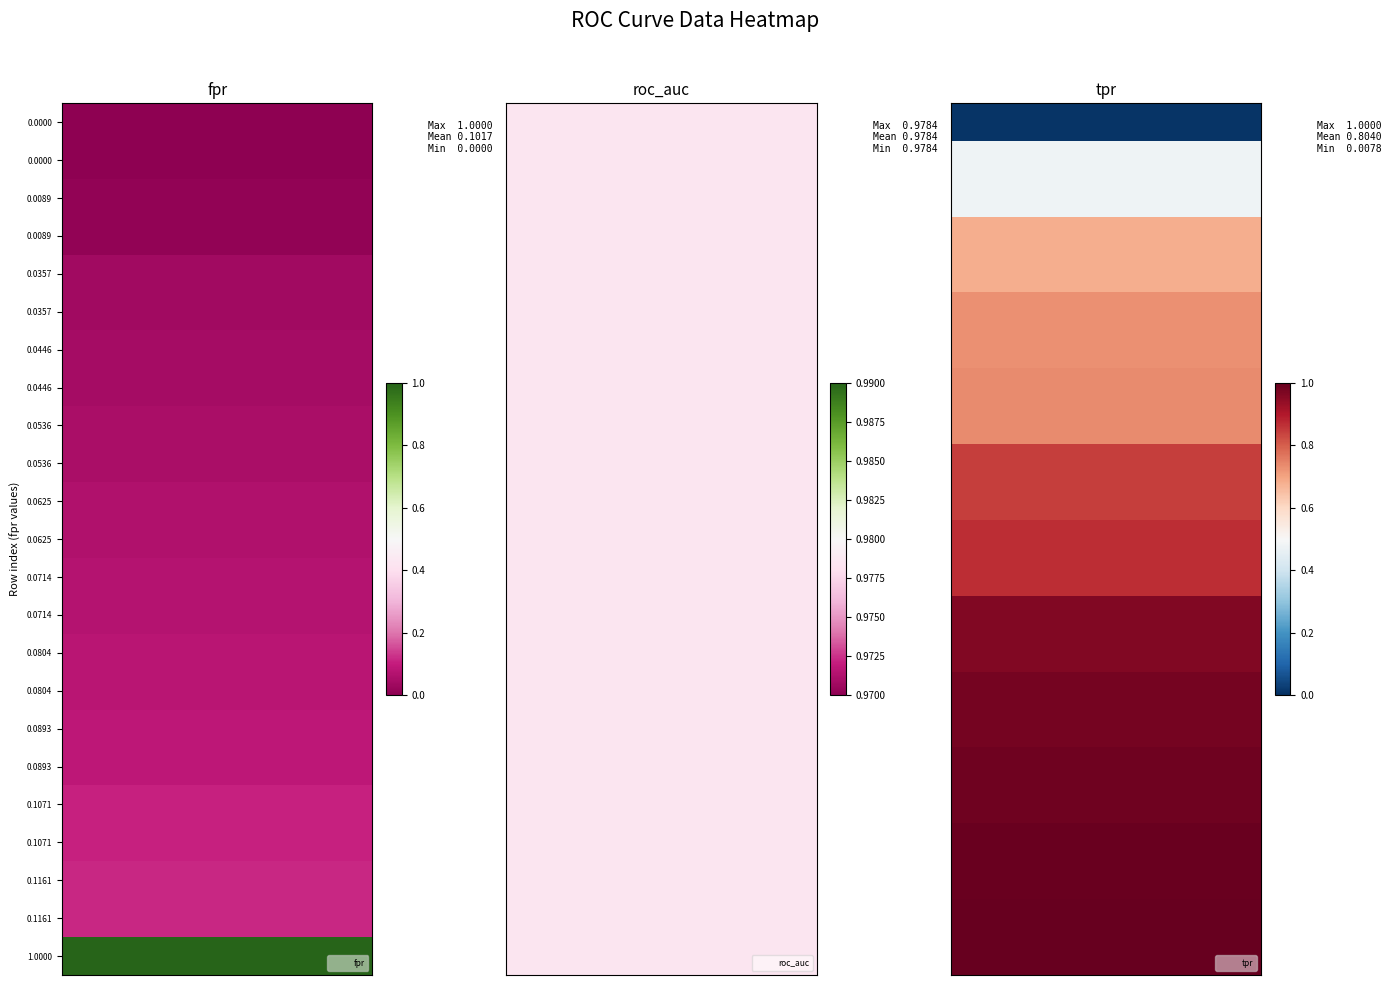

Reading right to left, what are all the values shown in this chart?

fpr: 1.0	0.1	0.1	0.1	0.1	0.1	0.1	0.1	0.1	0.1	0.1	0.1	0.1	0.1	0.1	0.0	0.0	0.0	0.0	0.0	0.0	0.0	0.0
roc_auc: 1.0	1.0	1.0	1.0	1.0	1.0	1.0	1.0	1.0	1.0	1.0	1.0	1.0	1.0	1.0	1.0	1.0	1.0	1.0	1.0	1.0	1.0	1.0
tpr: 1.0	1.0	1.0	1.0	1.0	1.0	1.0	1.0	1.0	1.0	0.9	0.9	0.8	0.8	0.7	0.7	0.7	0.7	0.7	0.7	0.5	0.5	0.0